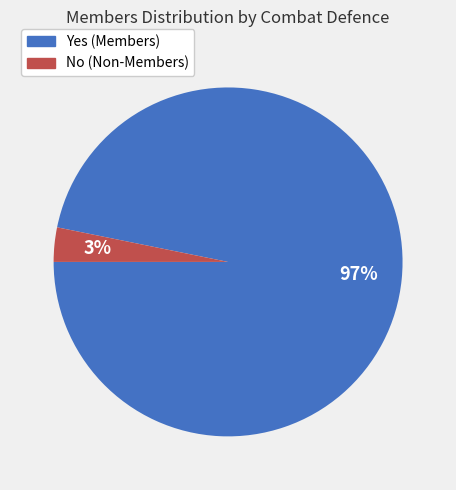

To the nearest percent, what is the difference between the largest and smallest slice percentages?

94%